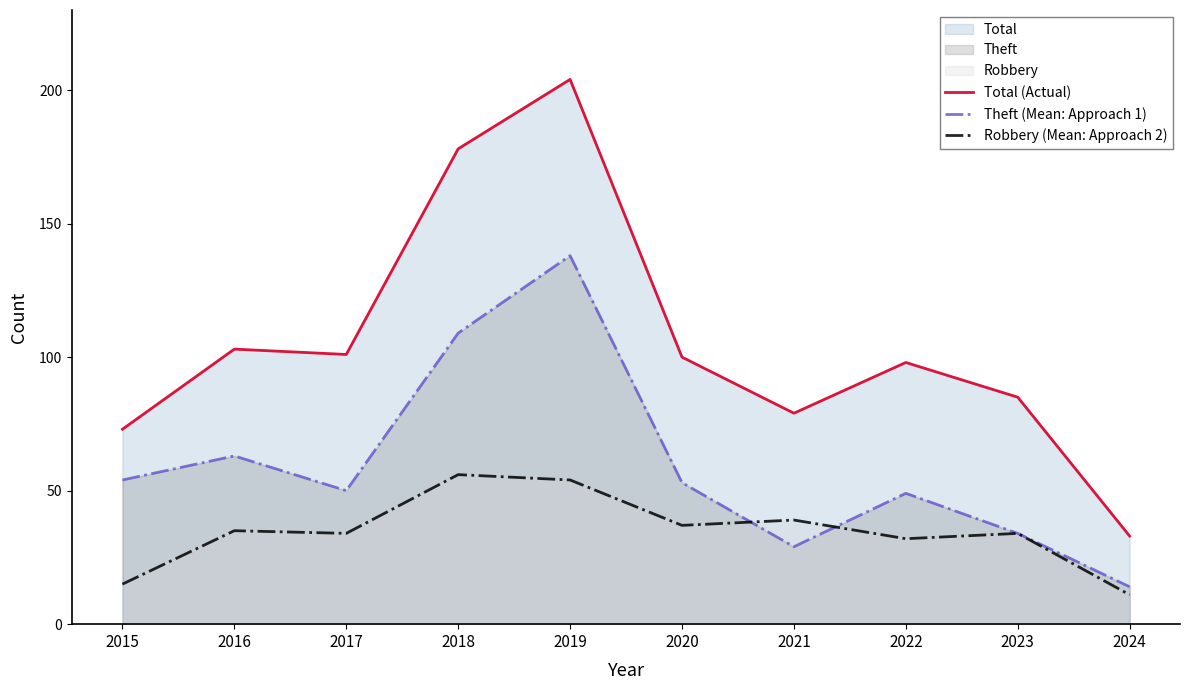

How many distinct data groups are displayed?

3